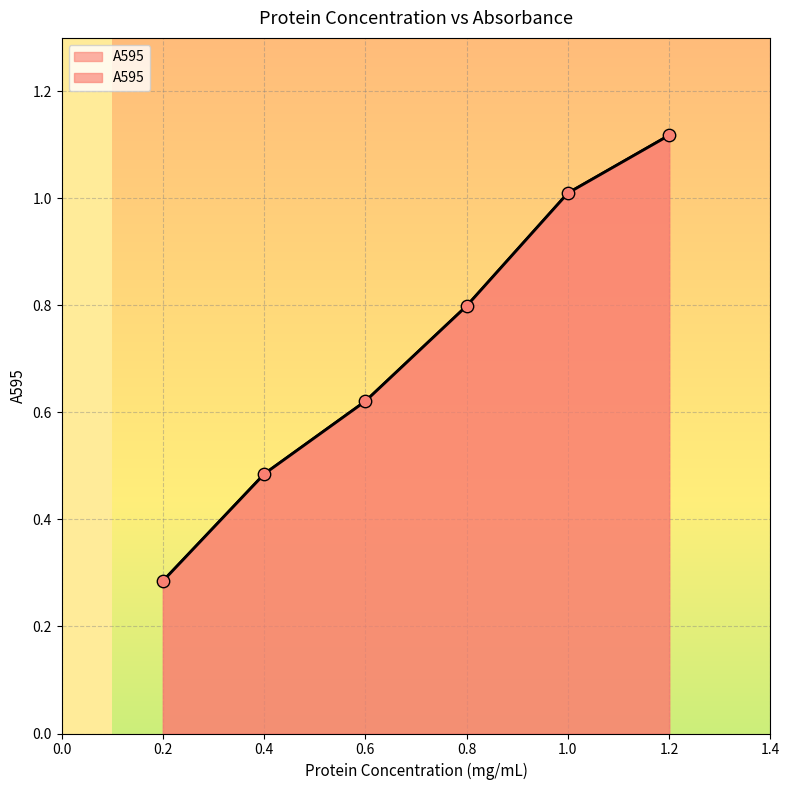

What is the ratio of the value at 0.4 to the value at 1.2?

0.4